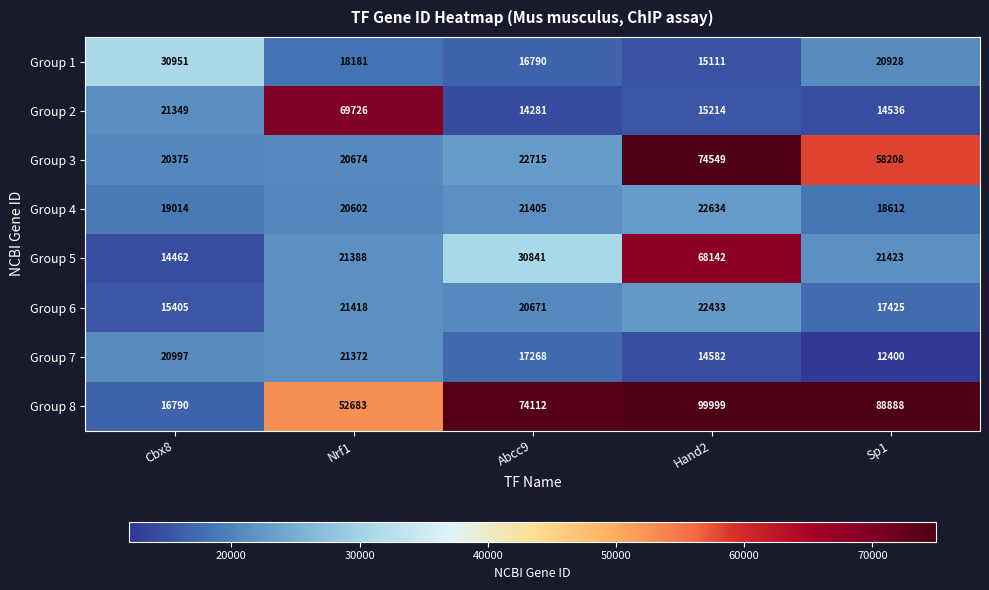

Read the Group 8 value at Abcc9.

74112